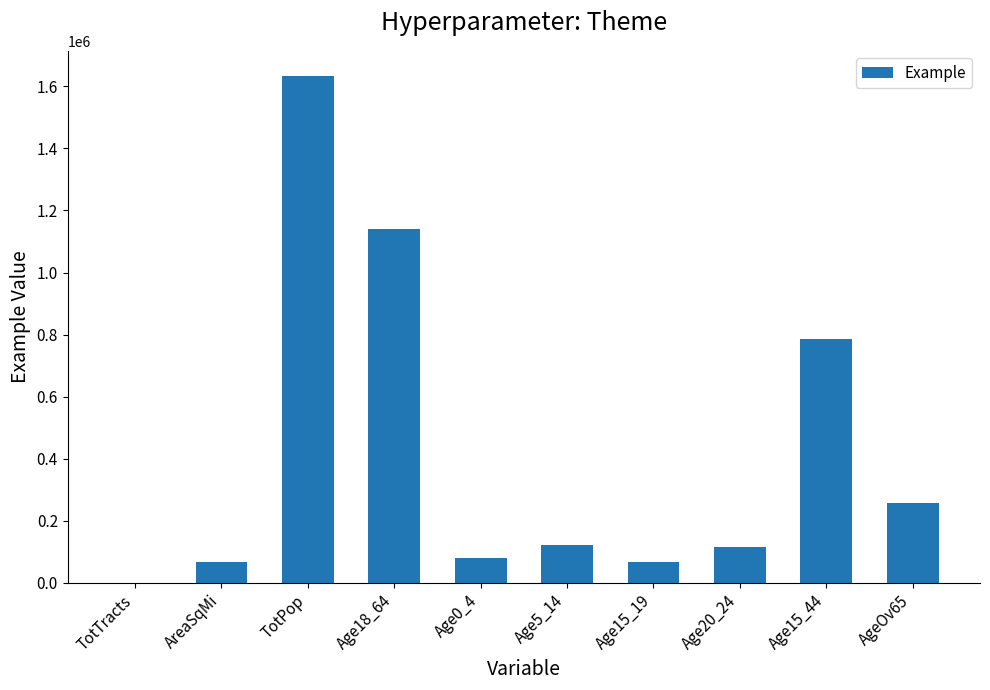

Does the chart contain stacked bars?

No